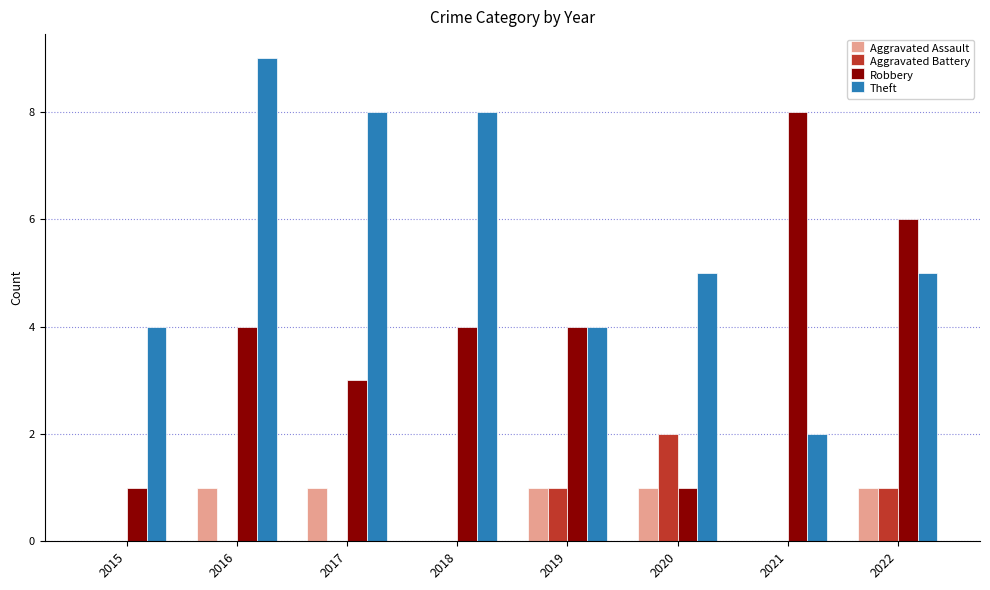

Between 2017 and 2020, which series saw the biggest shift?

Theft